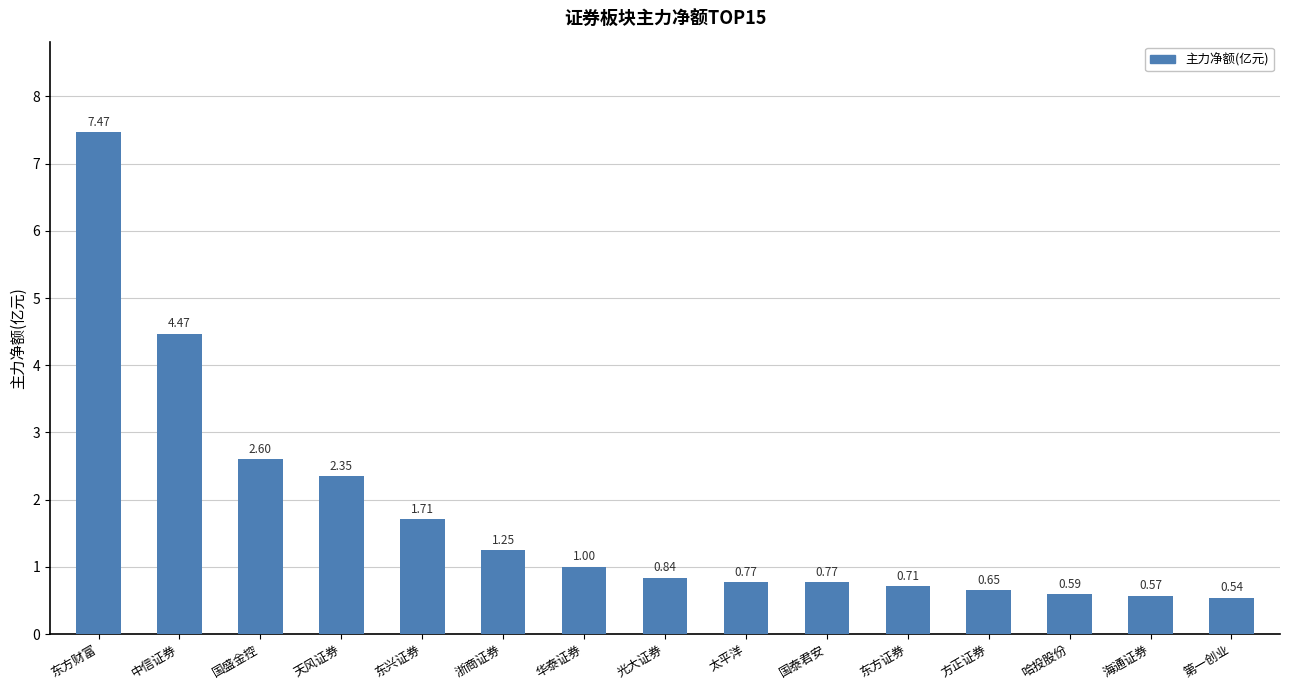

What is the change in value from 方正证券 to 海通证券?

-0.1